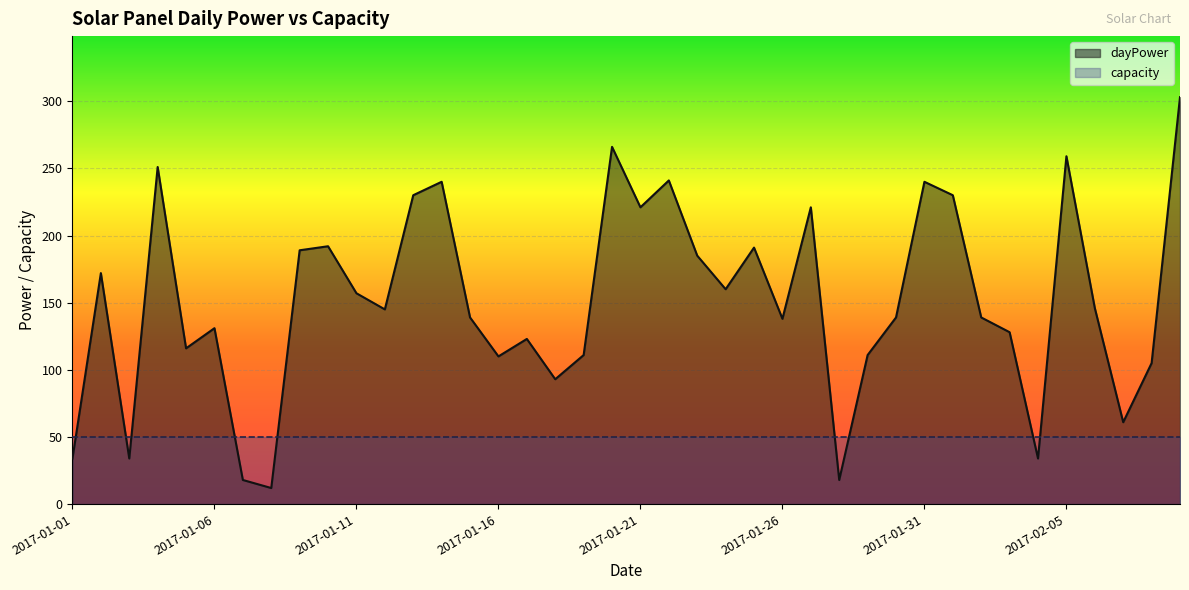

At which category does the chart reach its minimum across all series?

2017-01-08